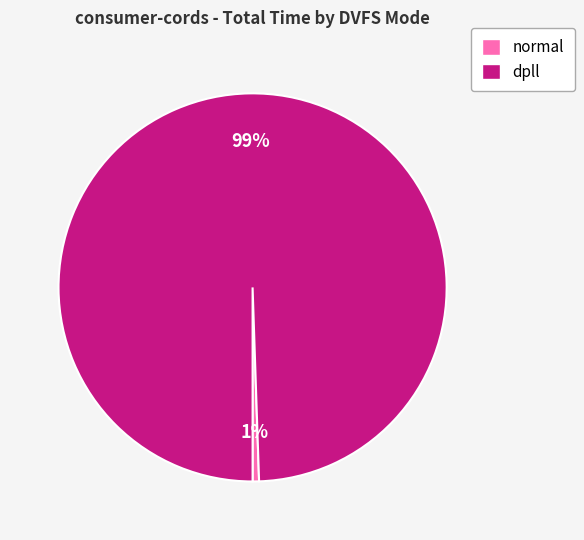

Which slice is the largest?

dpll